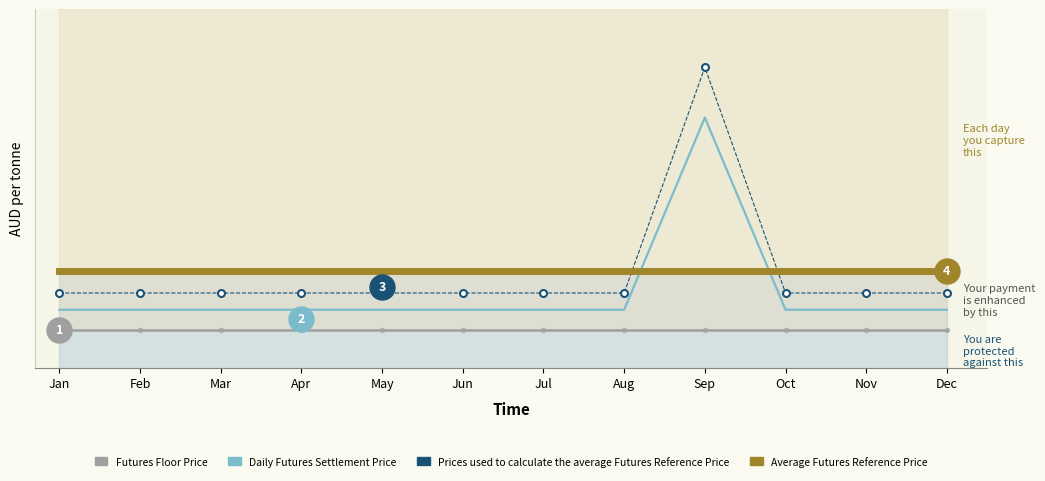

What is the minimum value shown in the chart?

1.0